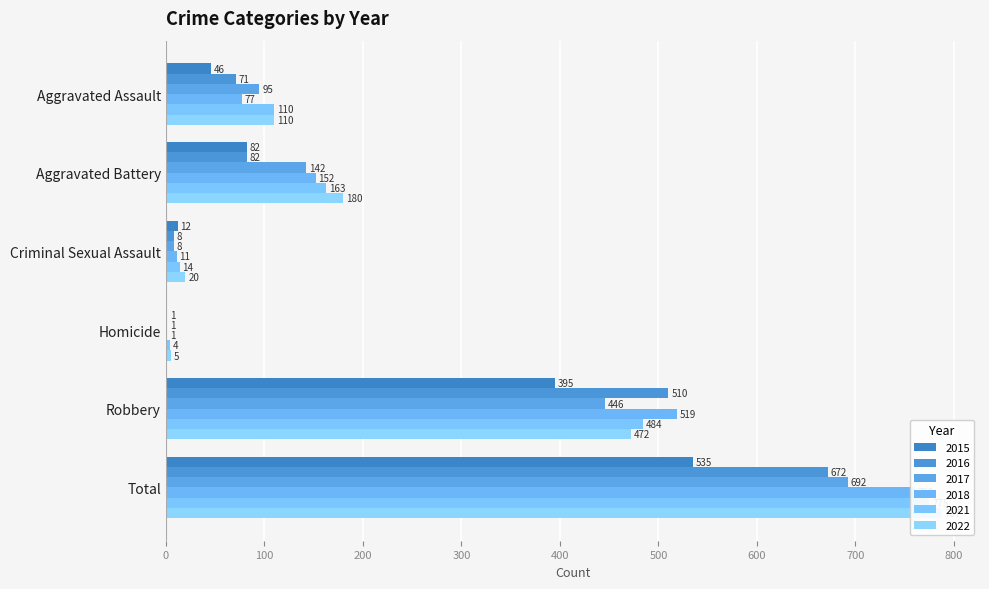

Is the value of 2017 at Aggravated Battery greater than the value of 2016 at Criminal Sexual Assault?

Yes